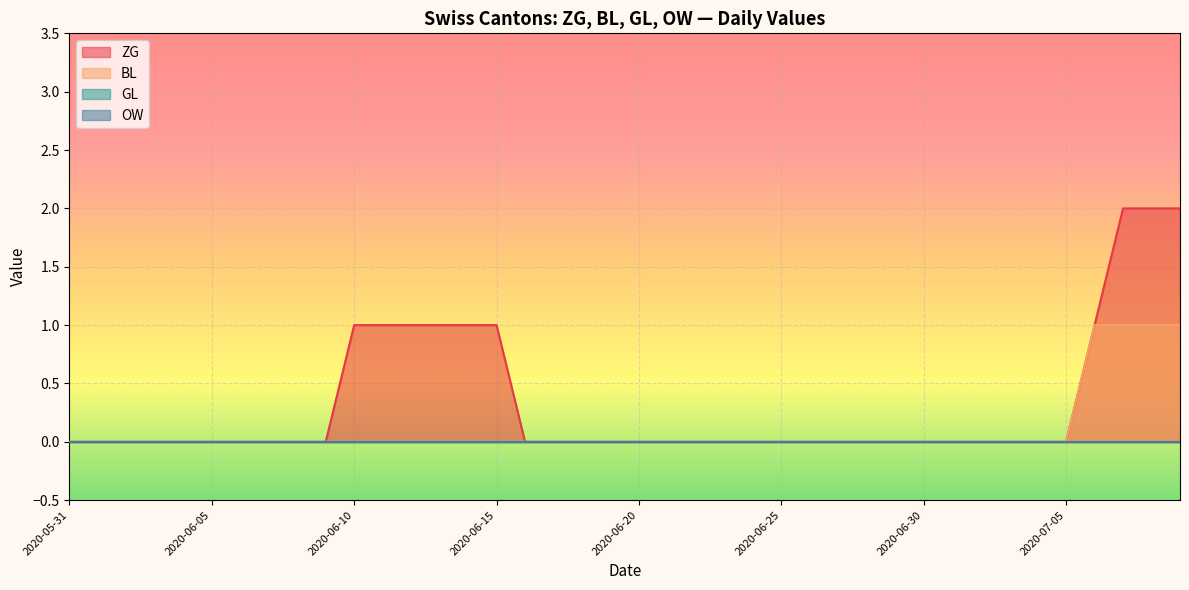

True or false: BL has a value of 1 at 2020-07-07.

True